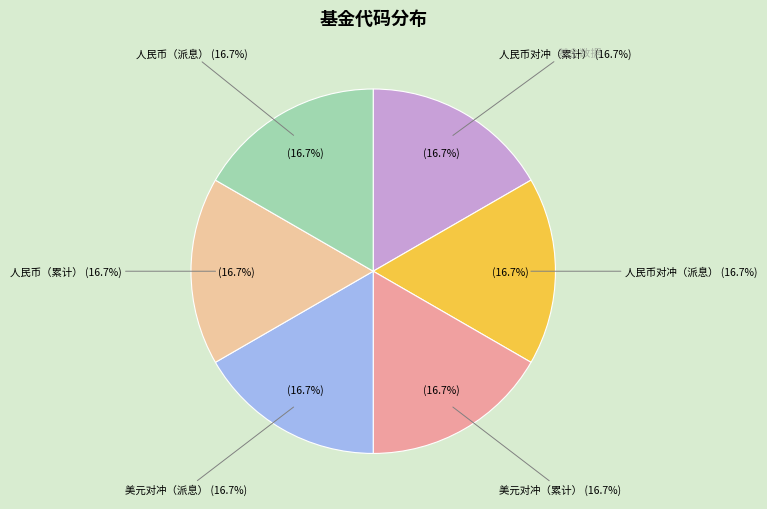

How many slices are in this pie chart?

6